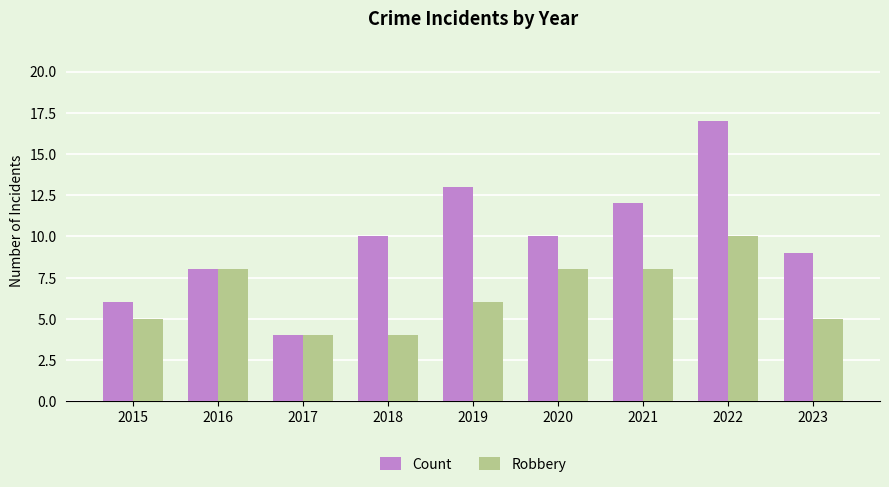

What are all the series names shown in the legend?

Count, Robbery